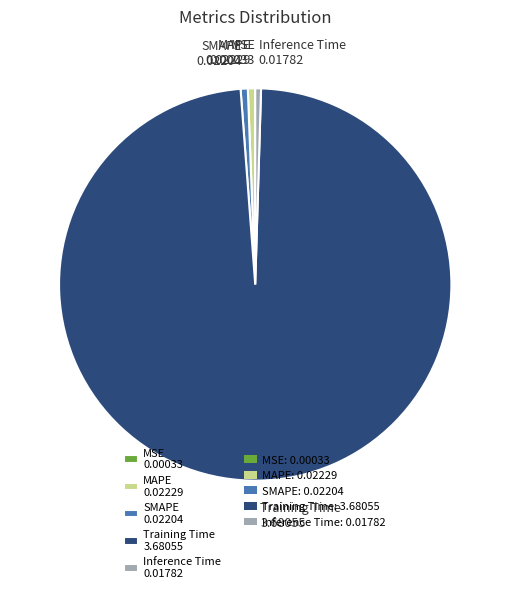

Combined, do SMAPE 0.02204 and Inference Time 0.01782 account for over 50%?

No